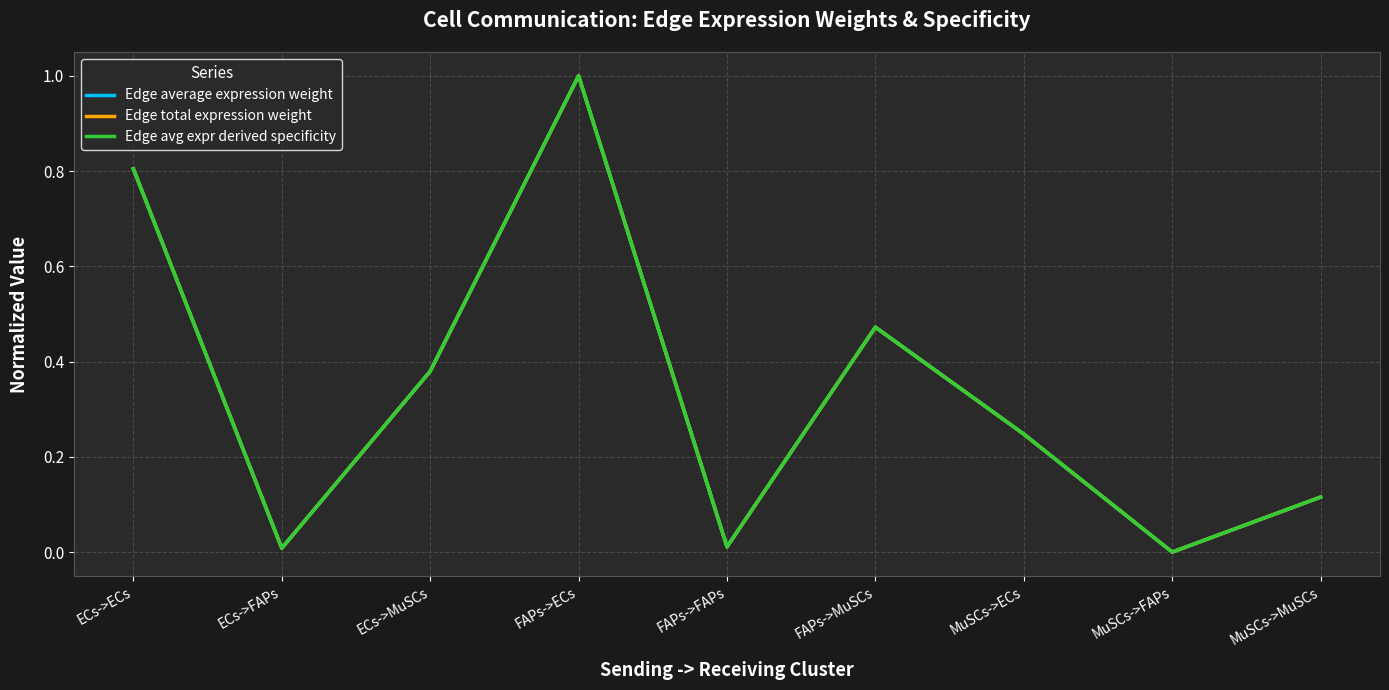

Does the chart have visible grid lines?

Yes